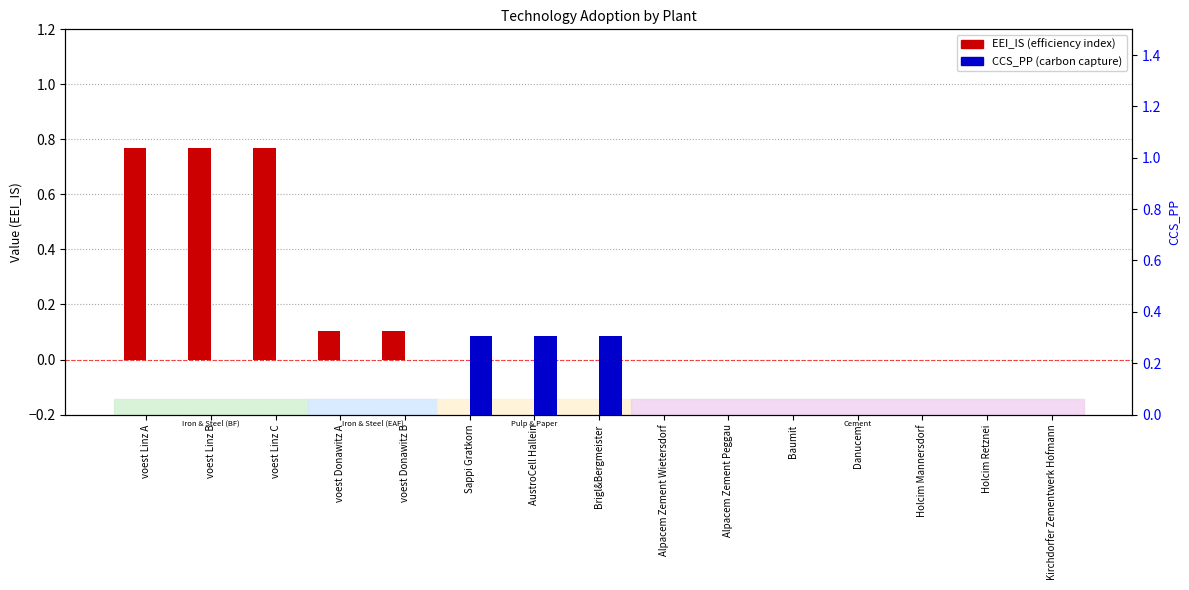

Which label corresponds to the smallest value in the chart?

Sappi Gratkorn